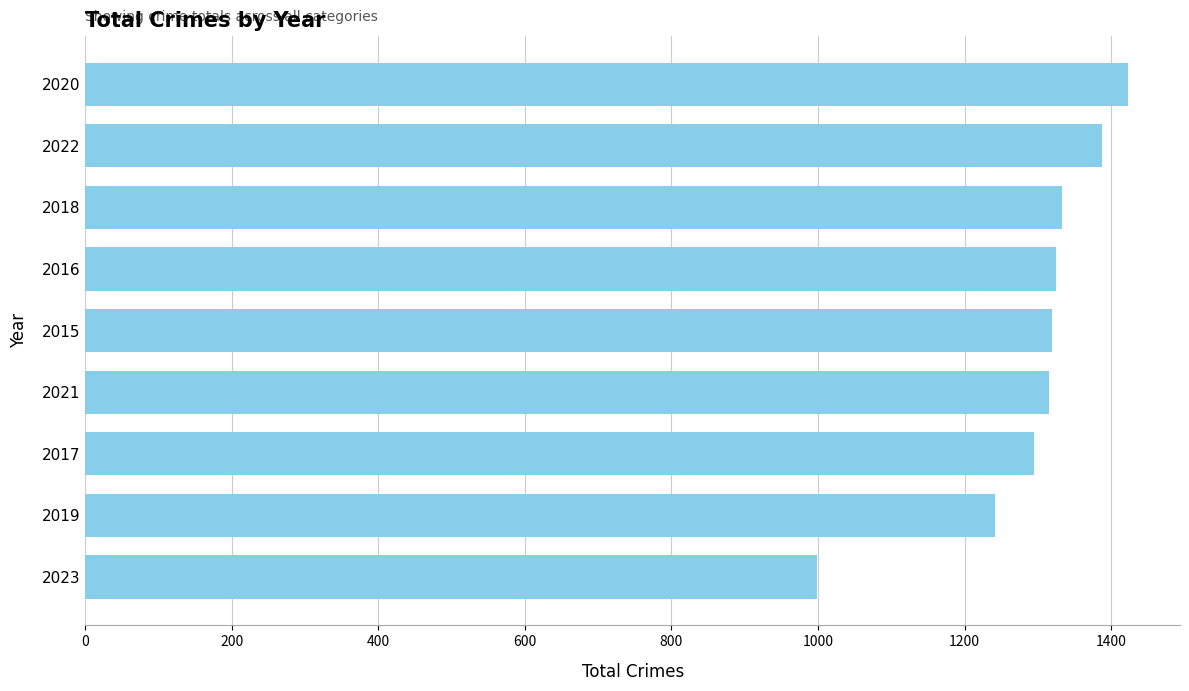

Read the value at 2020.

1423